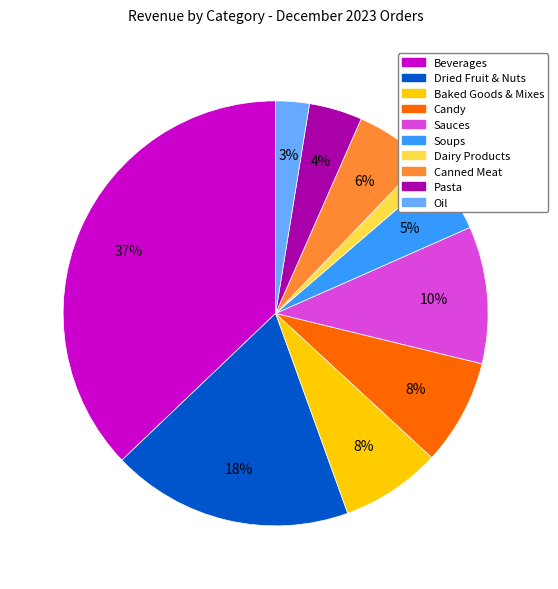

To the nearest percent, what portion does Oil represent?

3%